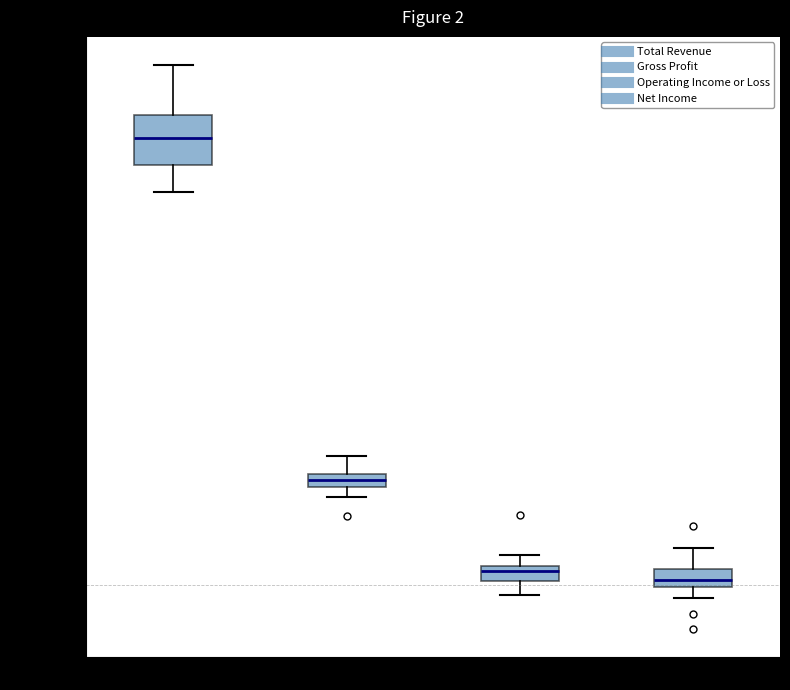

Comparing the boxes themselves (not the whiskers), which one is the tallest?

Total Revenue